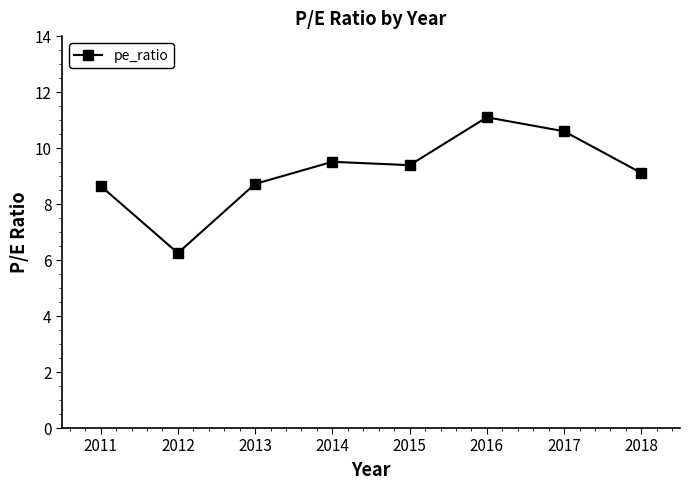

What is the change in value from 2018 to 2012?

-2.9